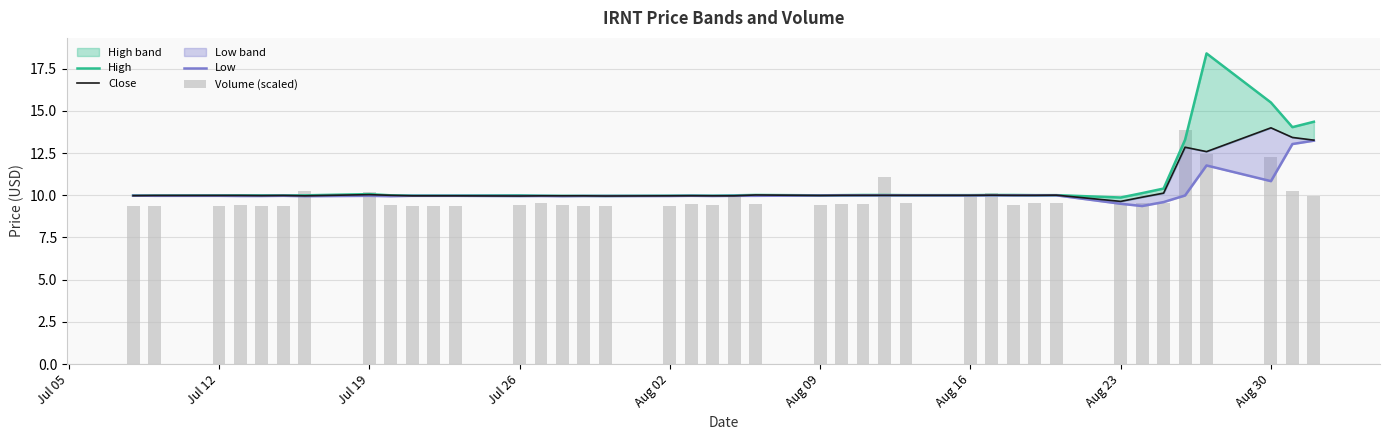

What is the maximum value shown in the chart?

18.4